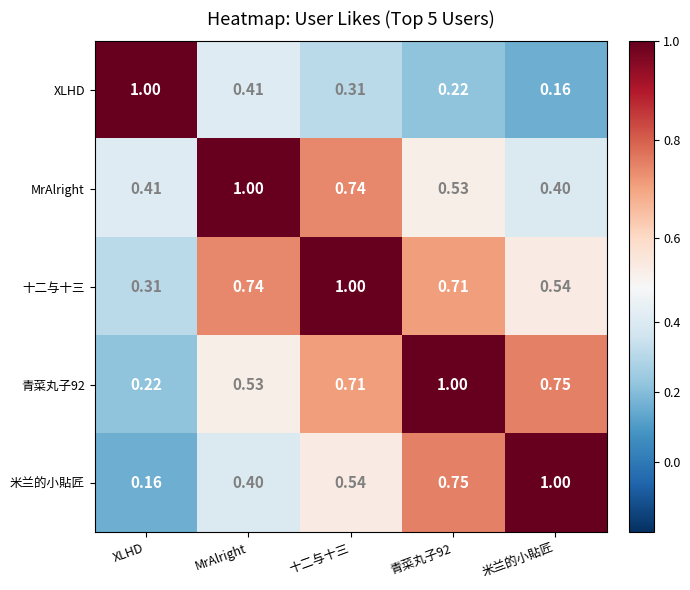

Where is 米兰的小貼匠 nearest to the value 0?

XLHD